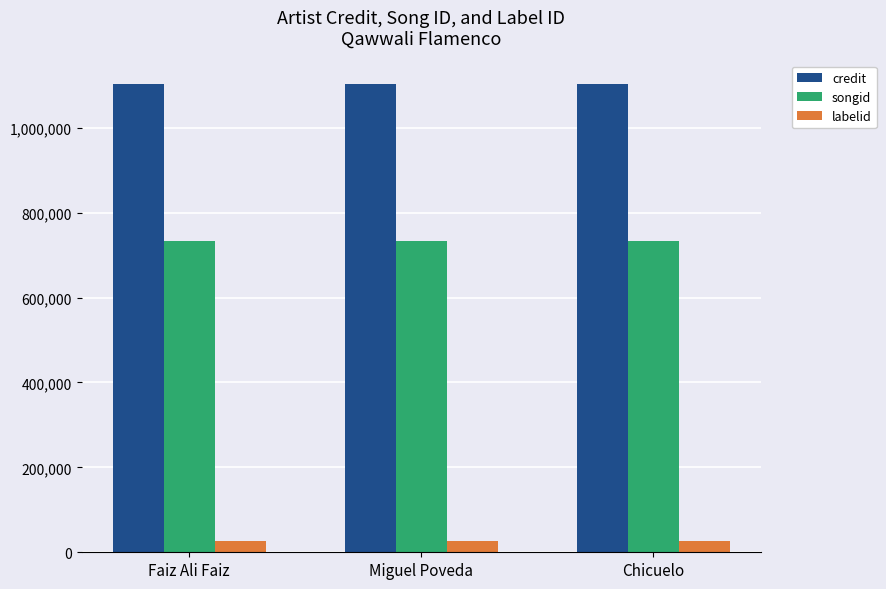

What is the approximate value of labelid at Chicuelo?

26123